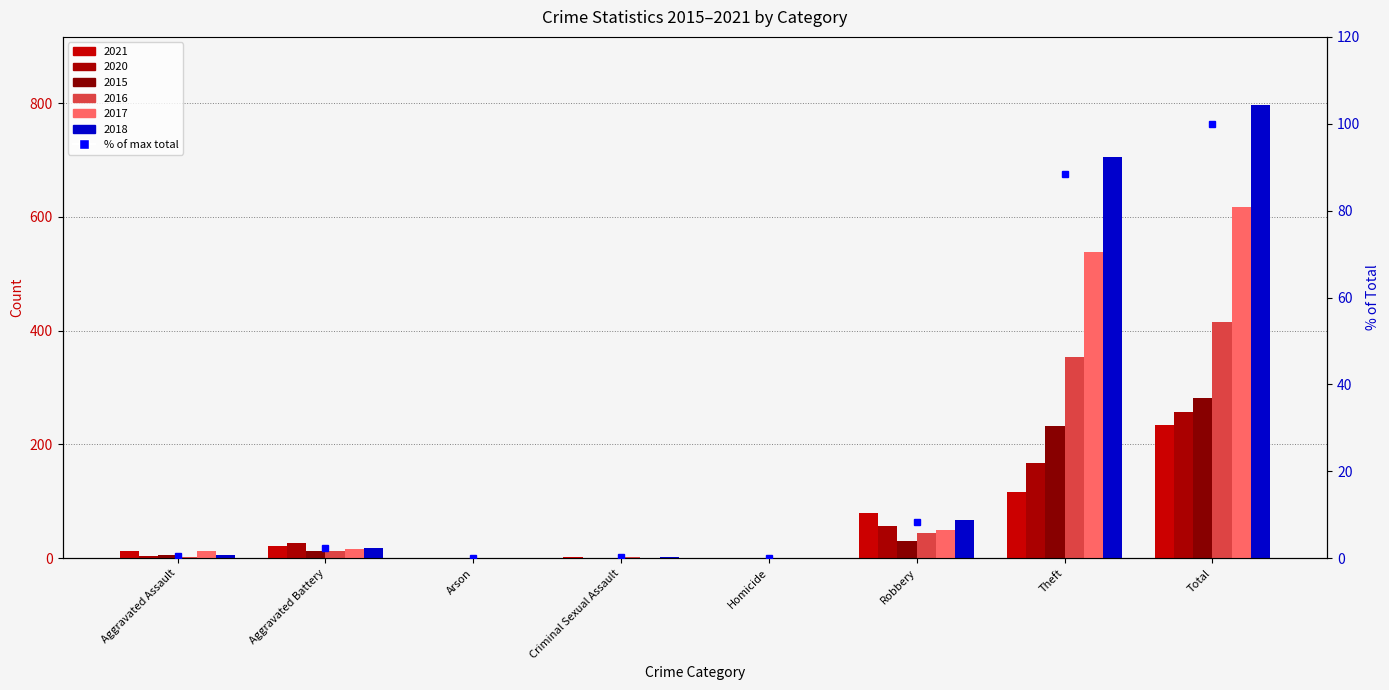

What is the greatest value displayed?

100.0